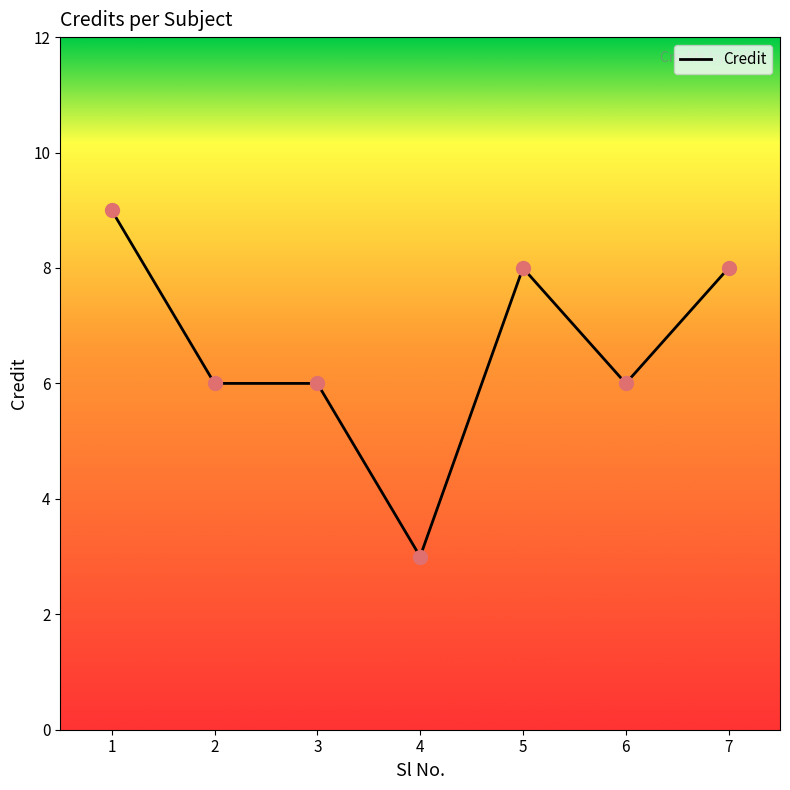

What is the change in value from 1 to 4?

-6